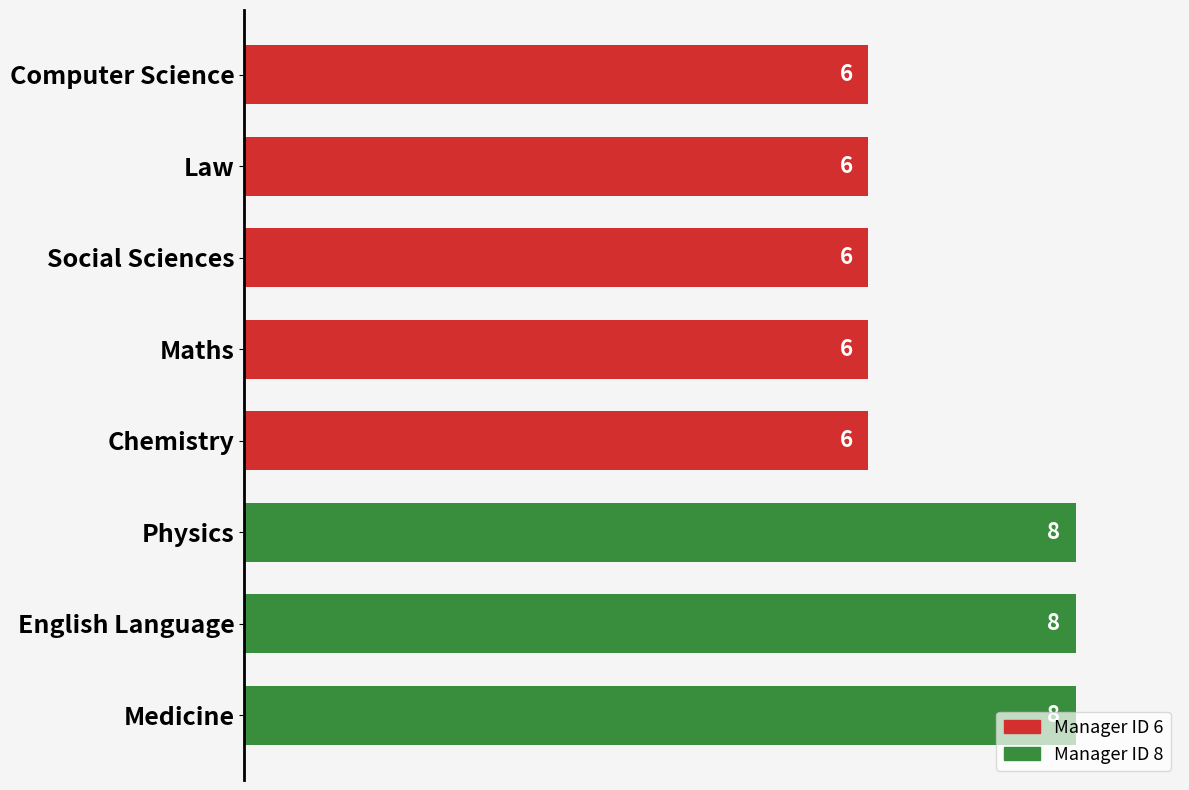

Count the values in the range 6 to 8.

8